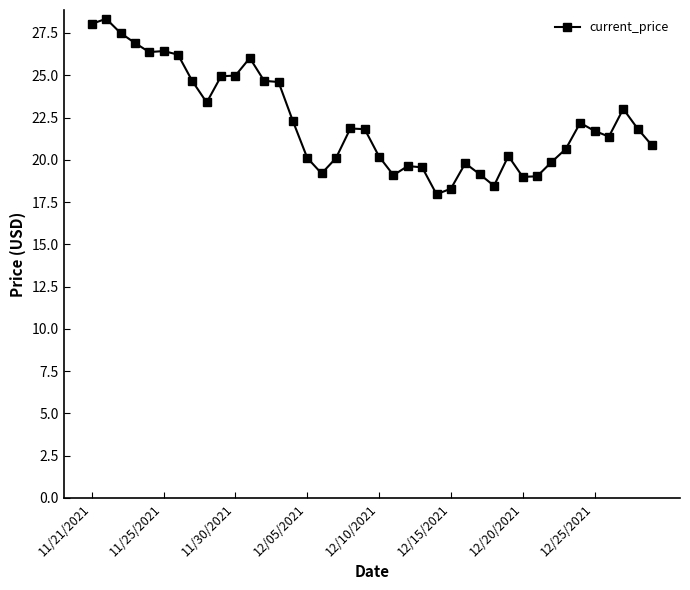

What is the minimum value shown in the chart?

18.0